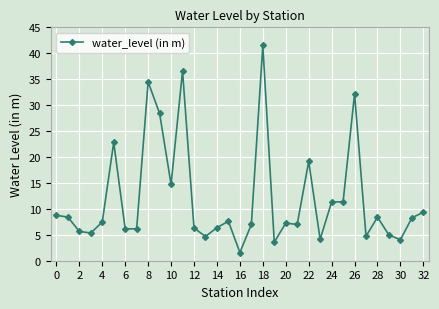

What is the average value?

12.0